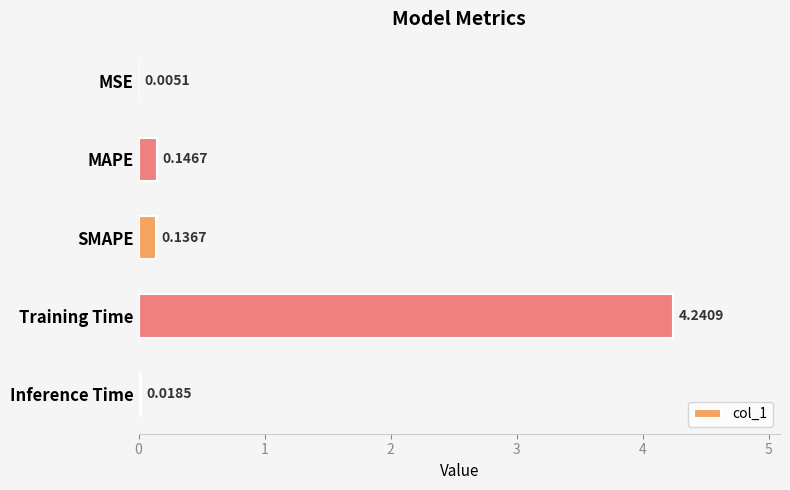

At which category does the chart reach its peak across all series?

Training Time